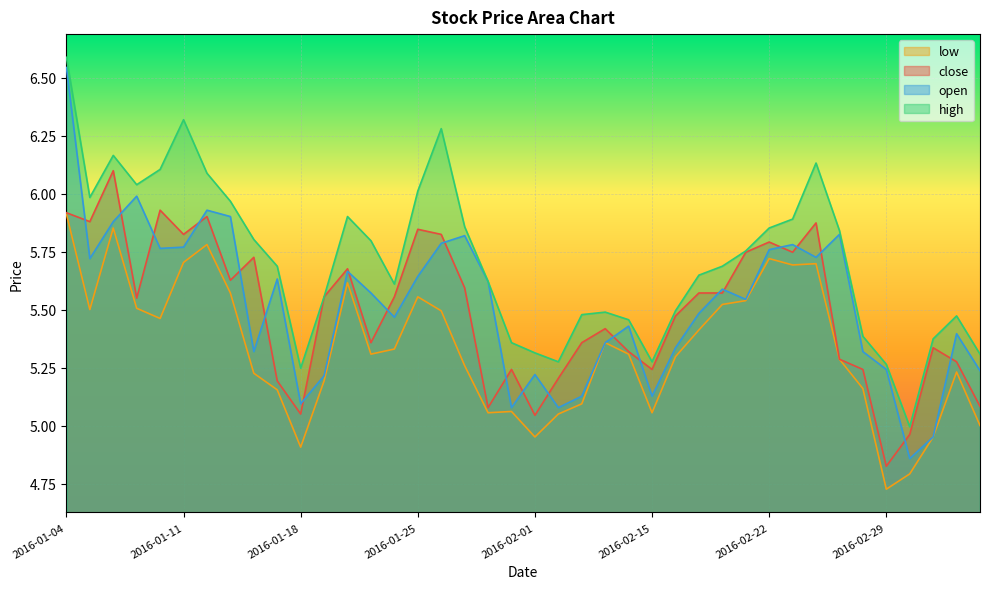

Between 2016-01-04 and 2016-02-18, which series saw the biggest shift?

open